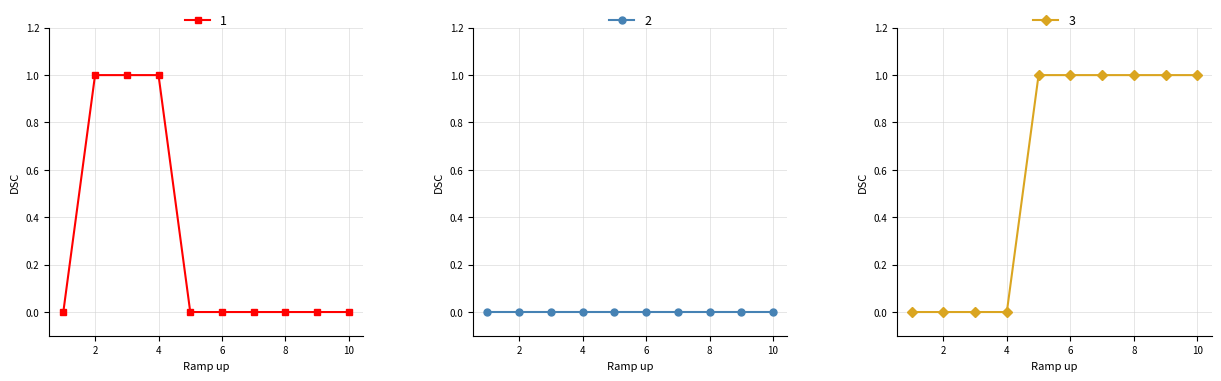

Is it true that 1 equals 0 at 8?

True